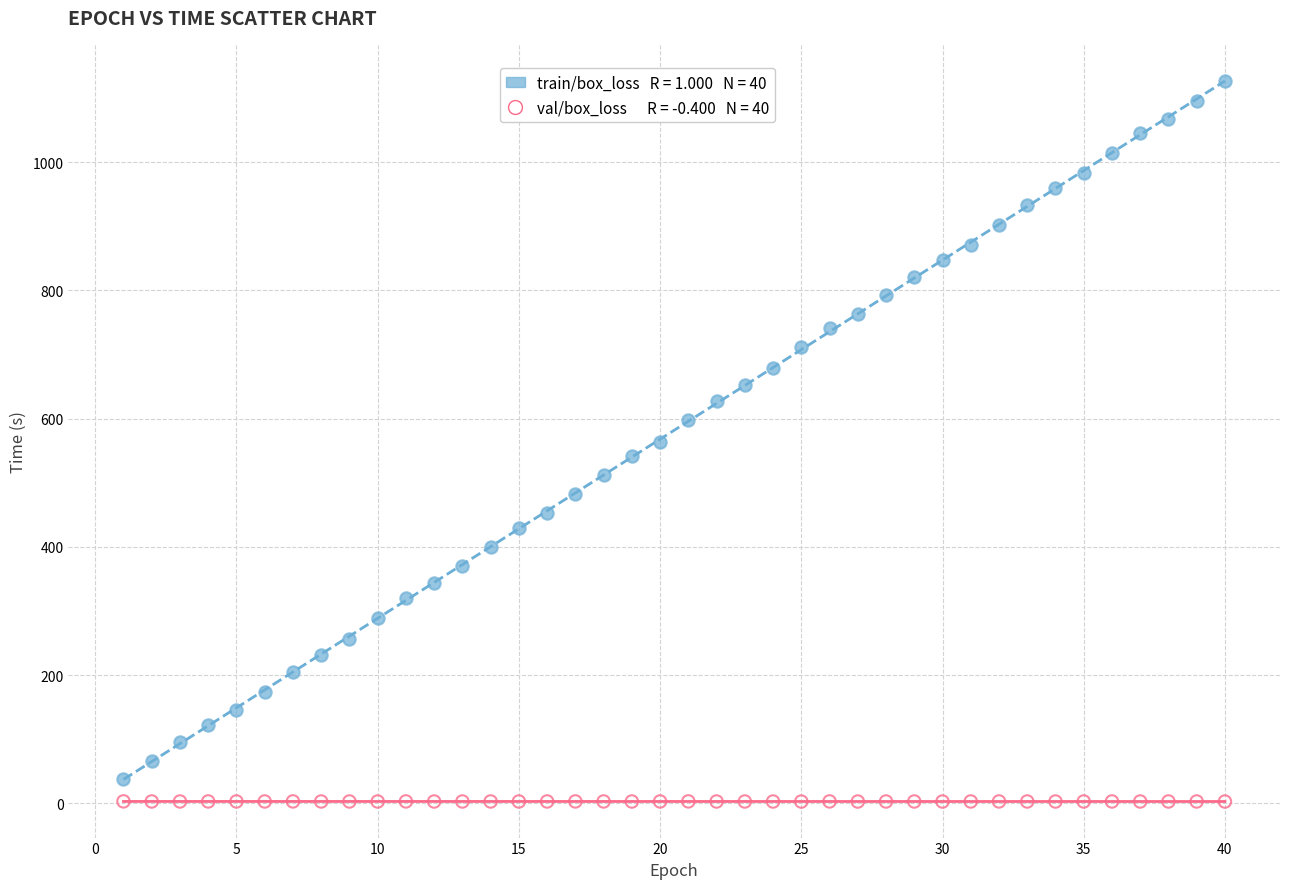

Across all data points, what is the range of Y values (max minus min)?

1123.8